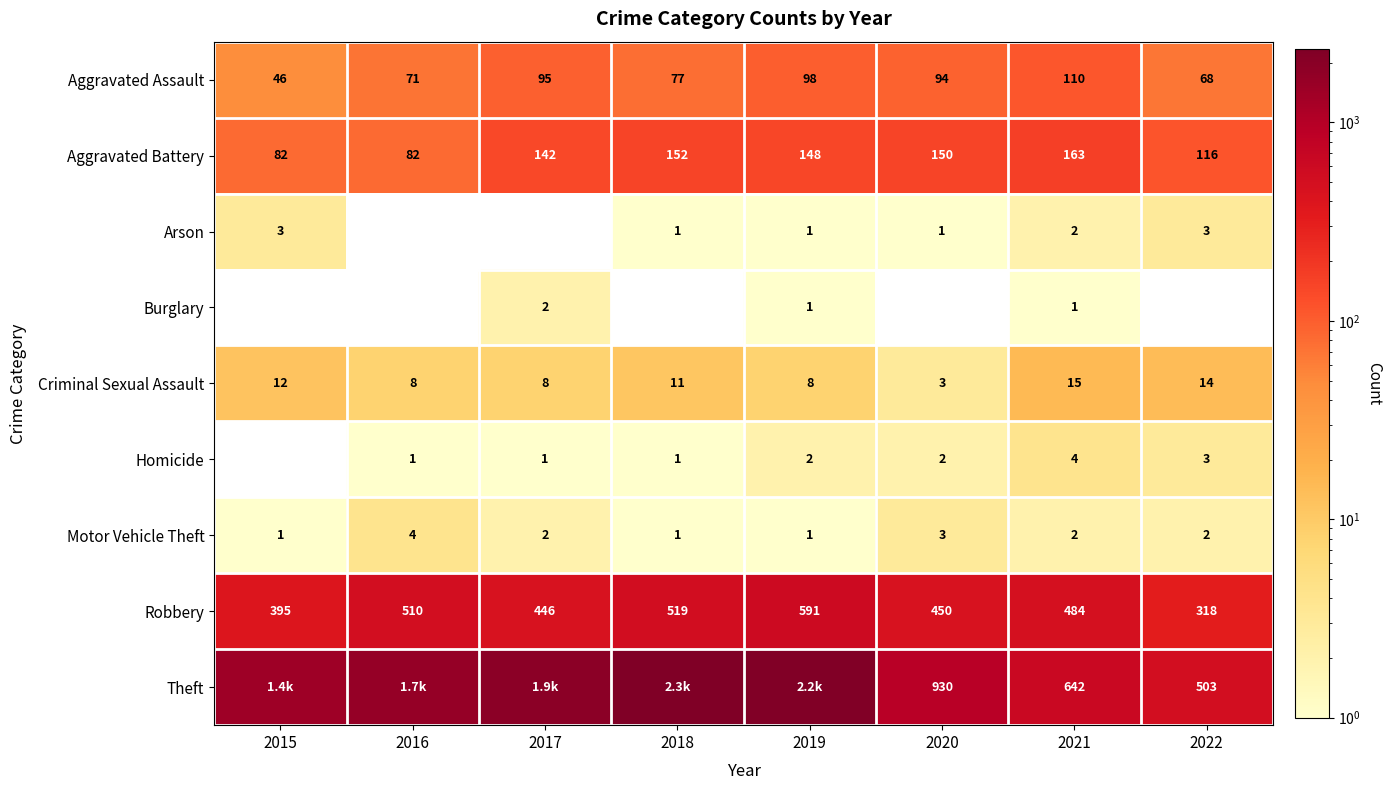

What value does the Aggravated Assault series have at 2020, to the nearest 10?

90